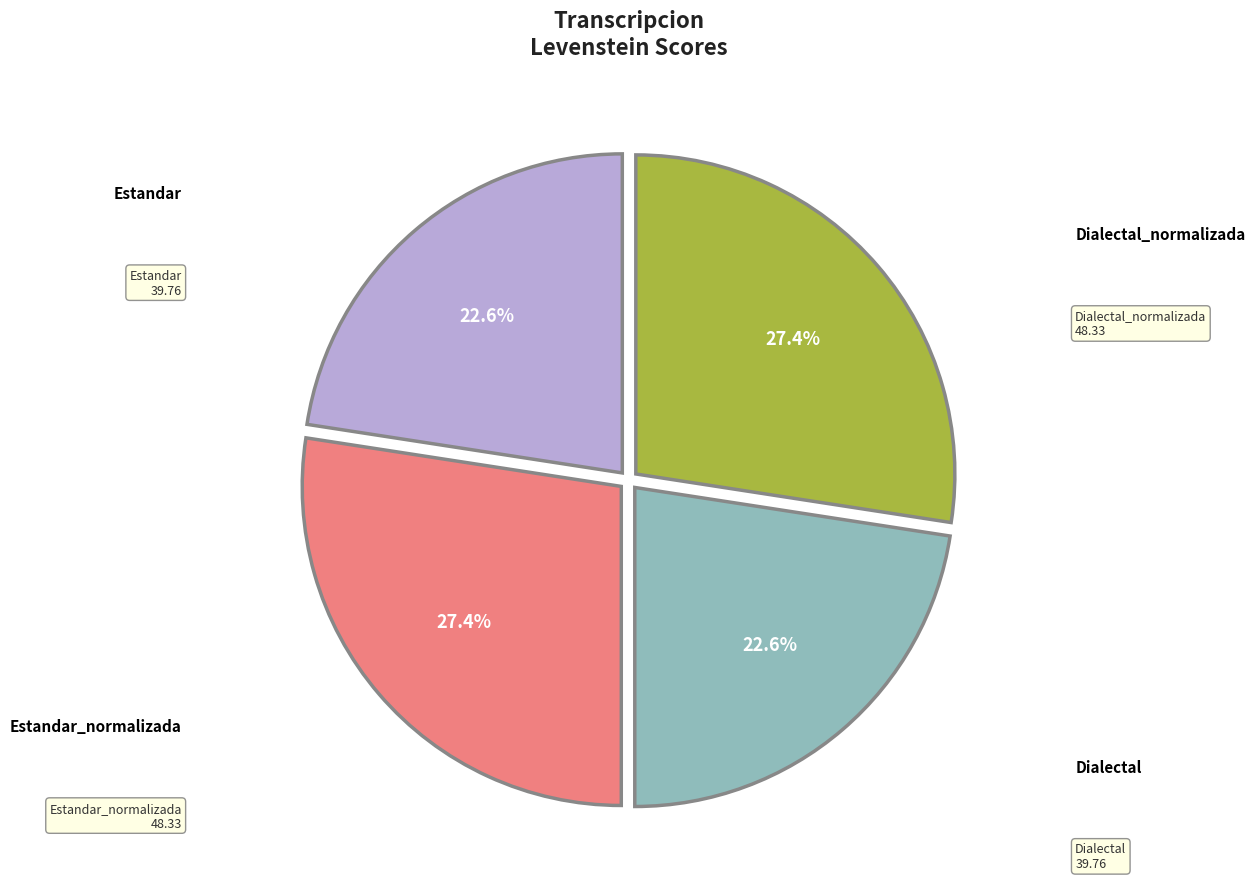

To the nearest percent, what is the difference between the largest and smallest slice percentages?

5%